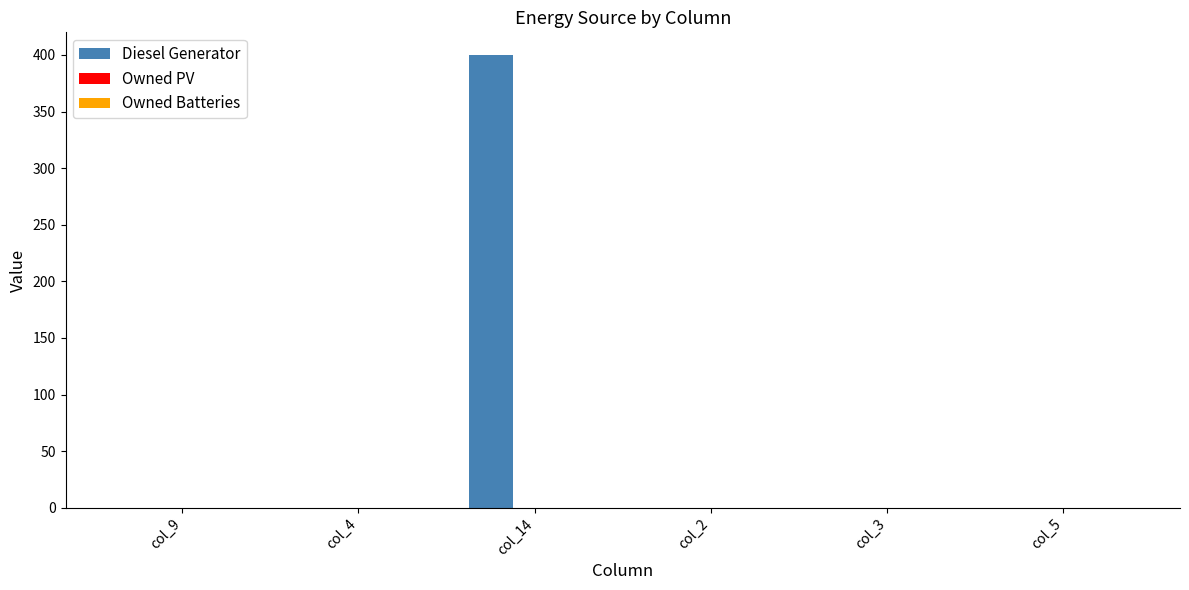

The chart shows a value of 0 at col_9. True or false?

True